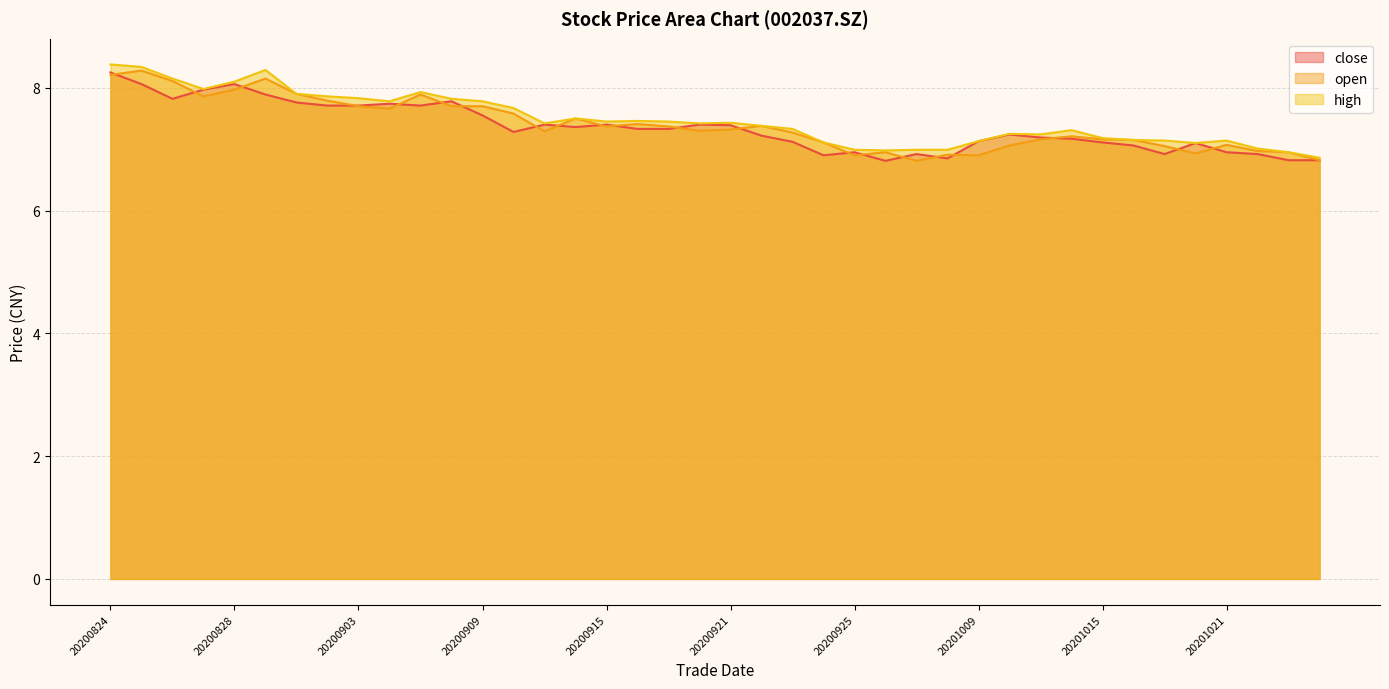

What is the difference between the maximum and minimum values in the open series?

1.5